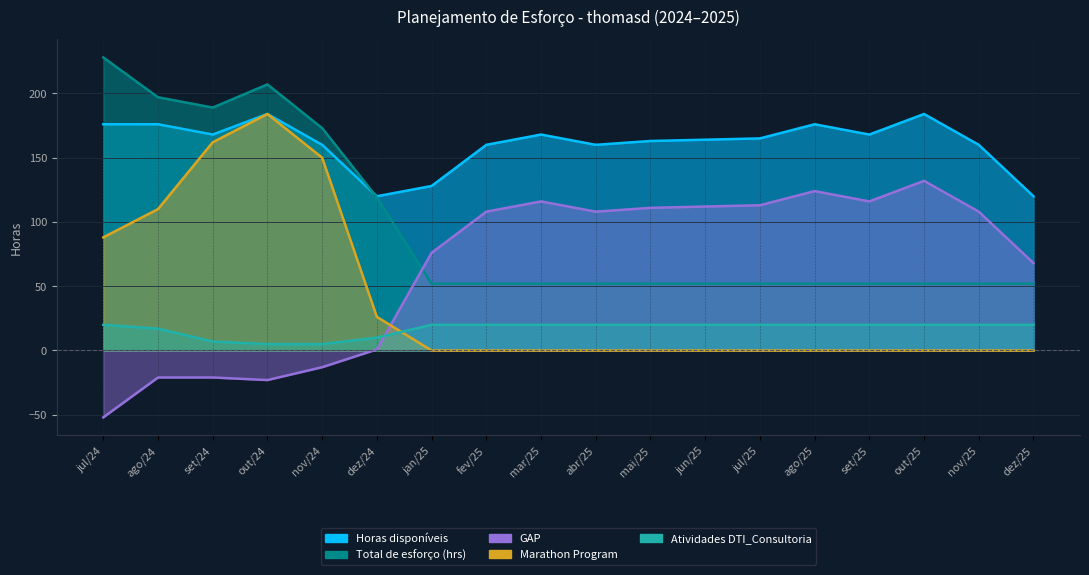

What is the highest value of the GAP series?

132.0